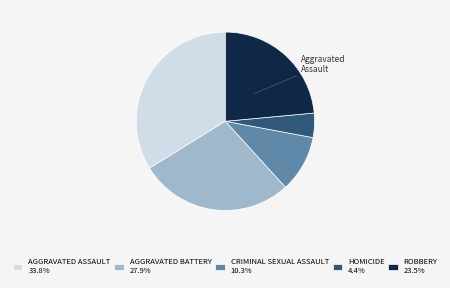

Is CRIMINAL SEXUAL ASSAULT 10.3% the majority of the pie?

No